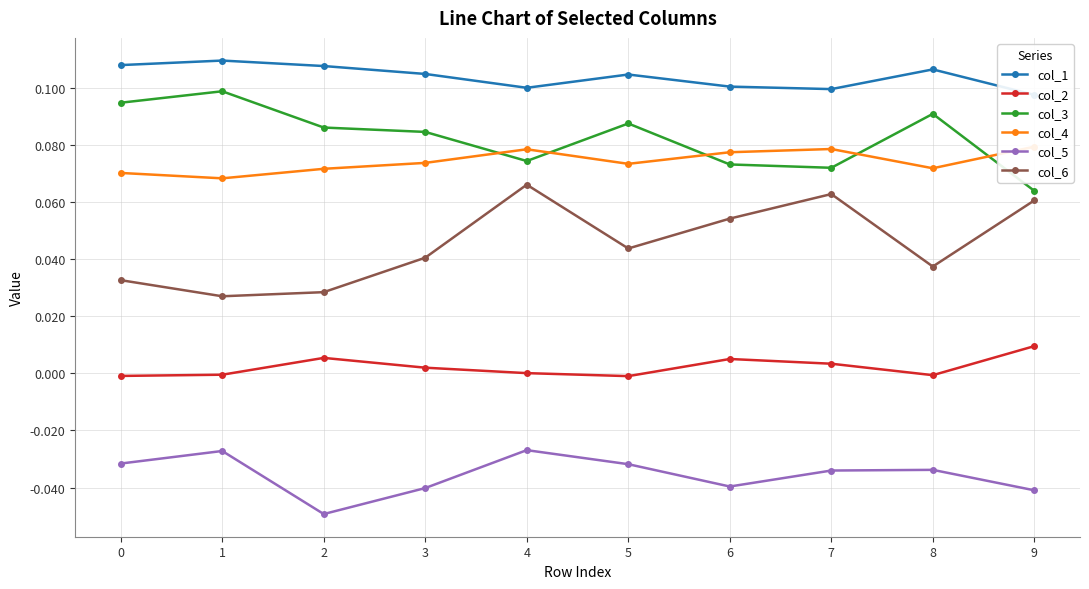

Rank the series by their maximum value, from highest to lowest.

col_1, col_3, col_4, col_6, col_2, col_5